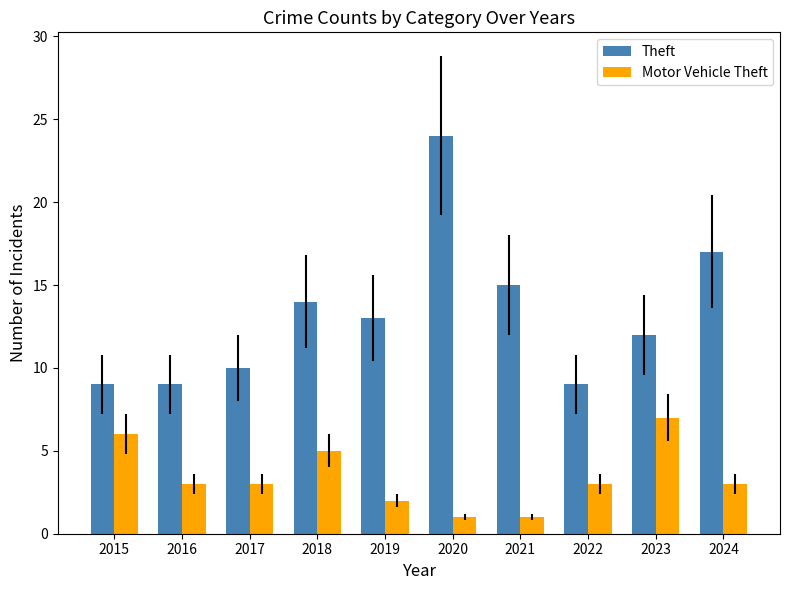

What are all the series names shown in the legend?

Theft, Motor Vehicle Theft